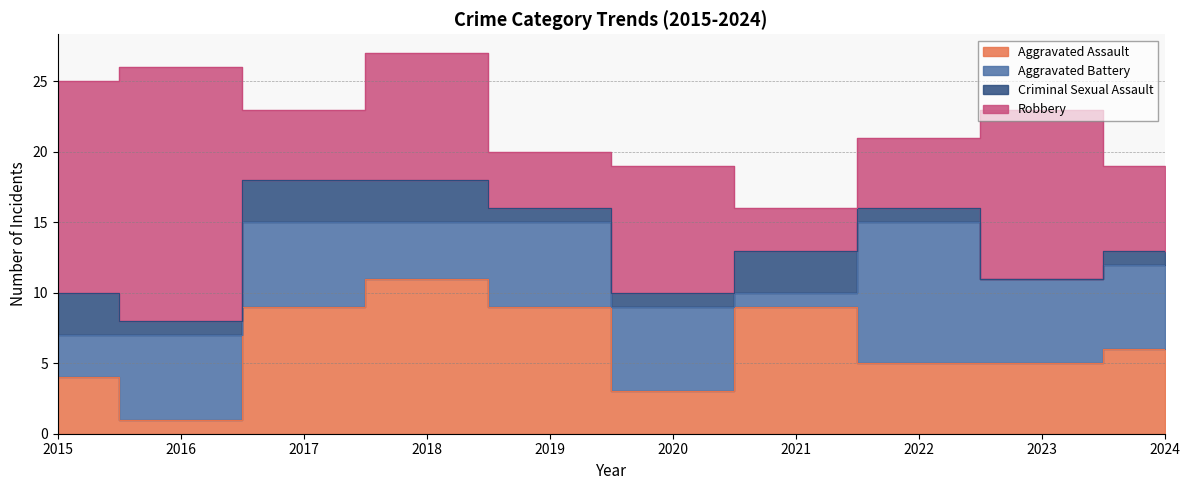

What are all the series names shown in the legend?

Aggravated Assault, Aggravated Battery, Criminal Sexual Assault, Robbery